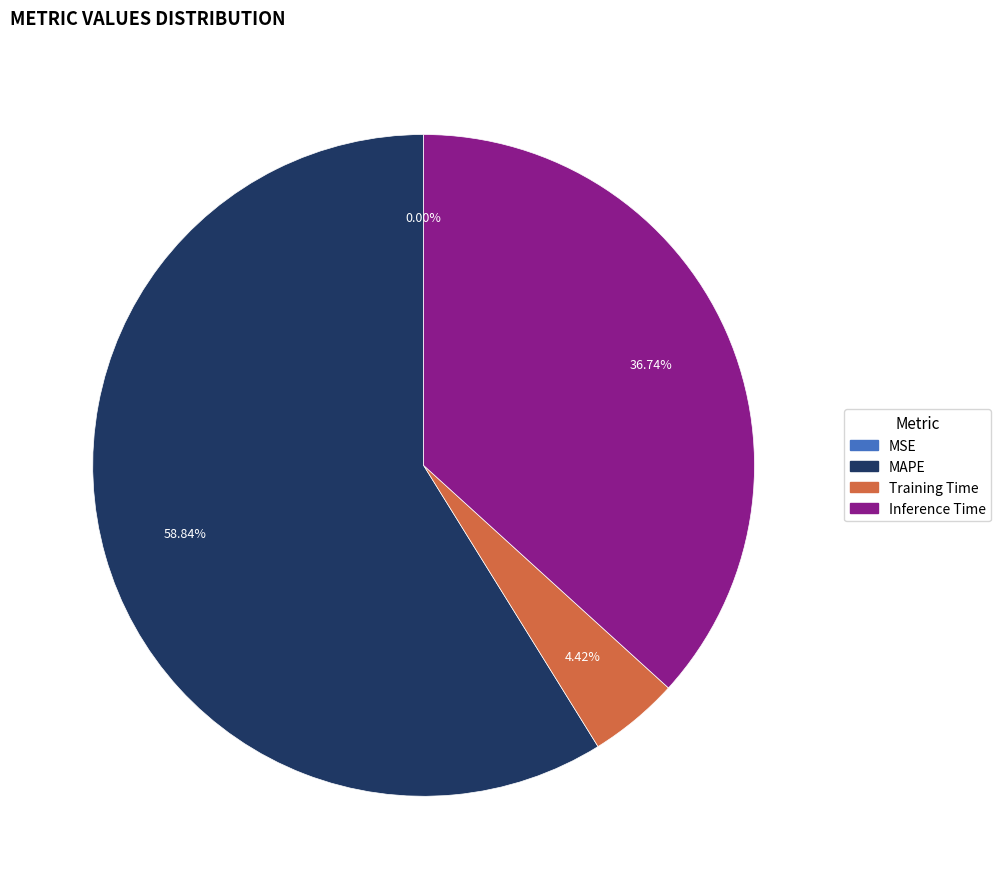

To the nearest percent, what is the combined percentage of Training Time and Inference Time?

41%